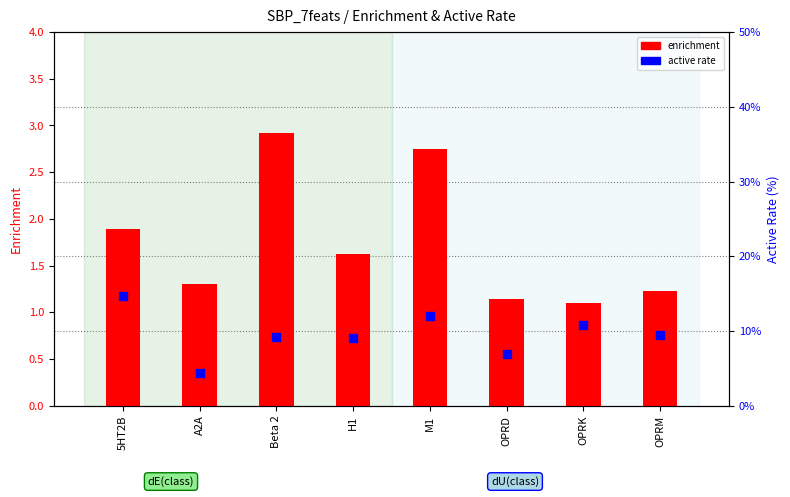

At how many categories does at least one series exceed 1?

8